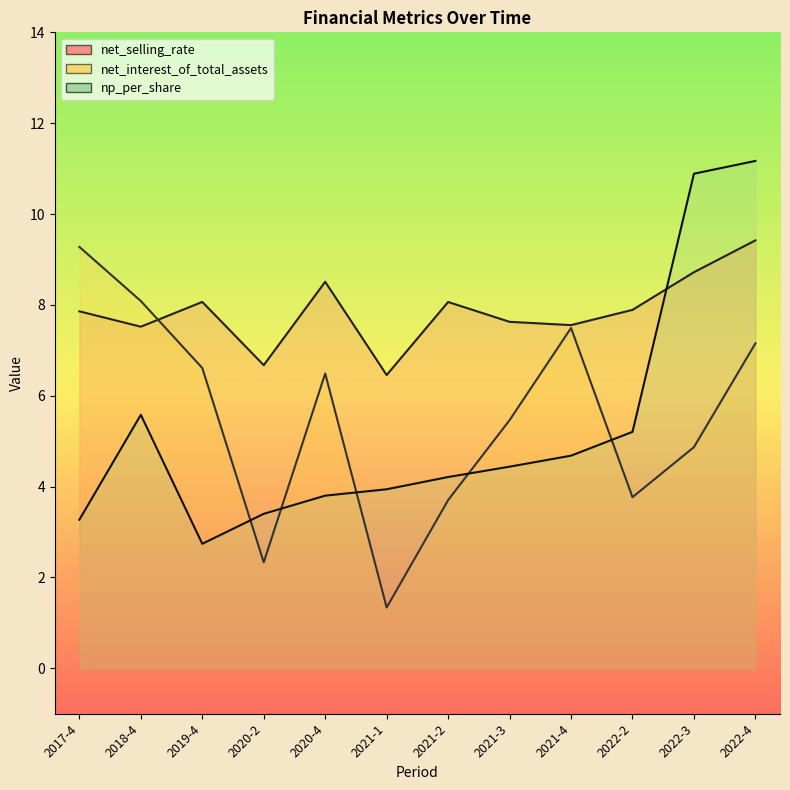

Which label corresponds to the smallest value in the chart?

2021-1